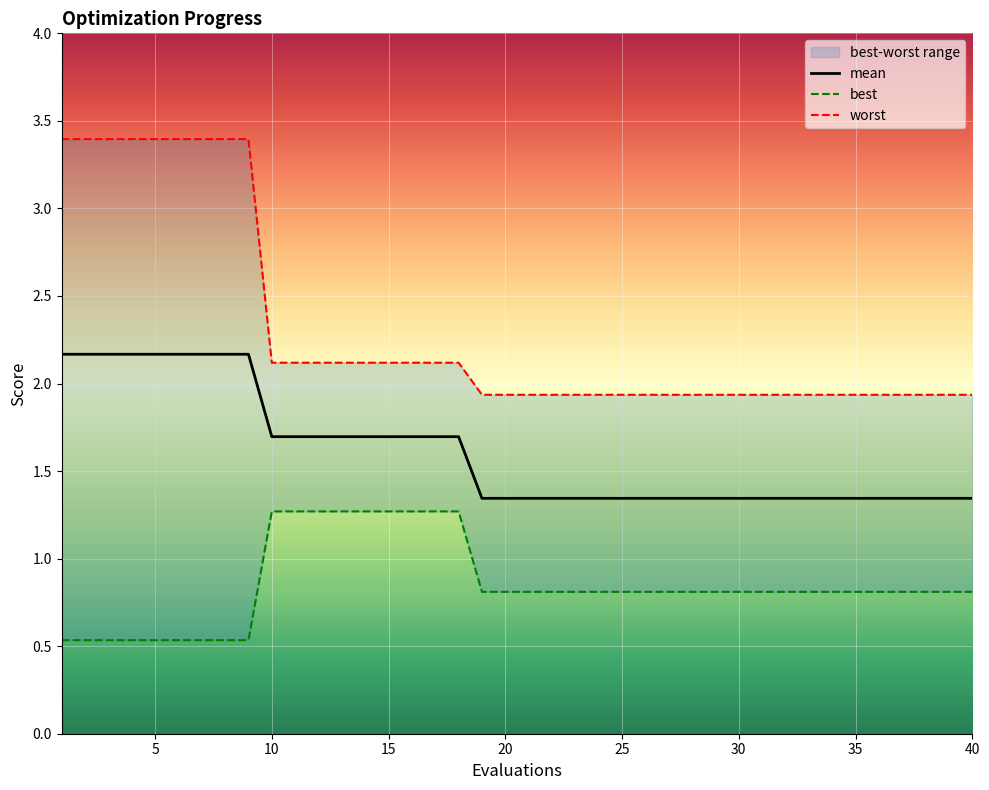

Which category has the highest value across all series?

1